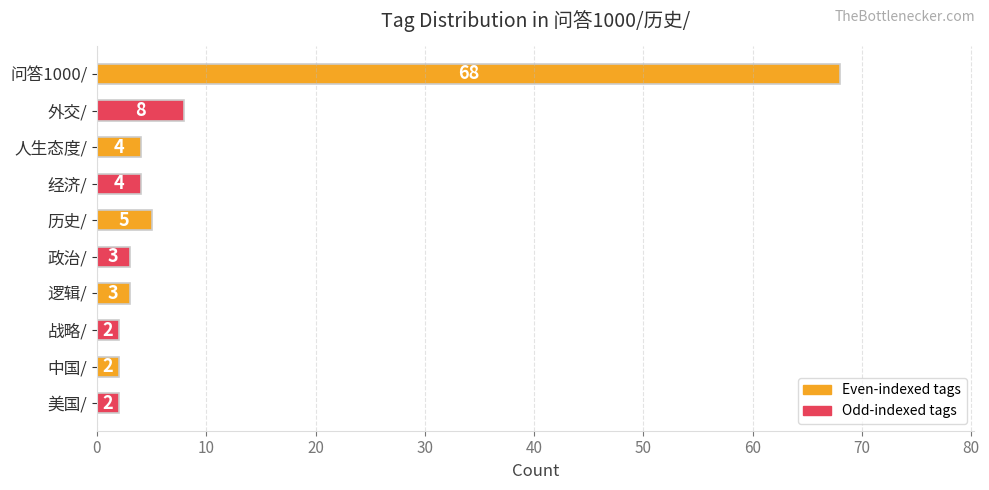

How many series are shown in this chart?

1